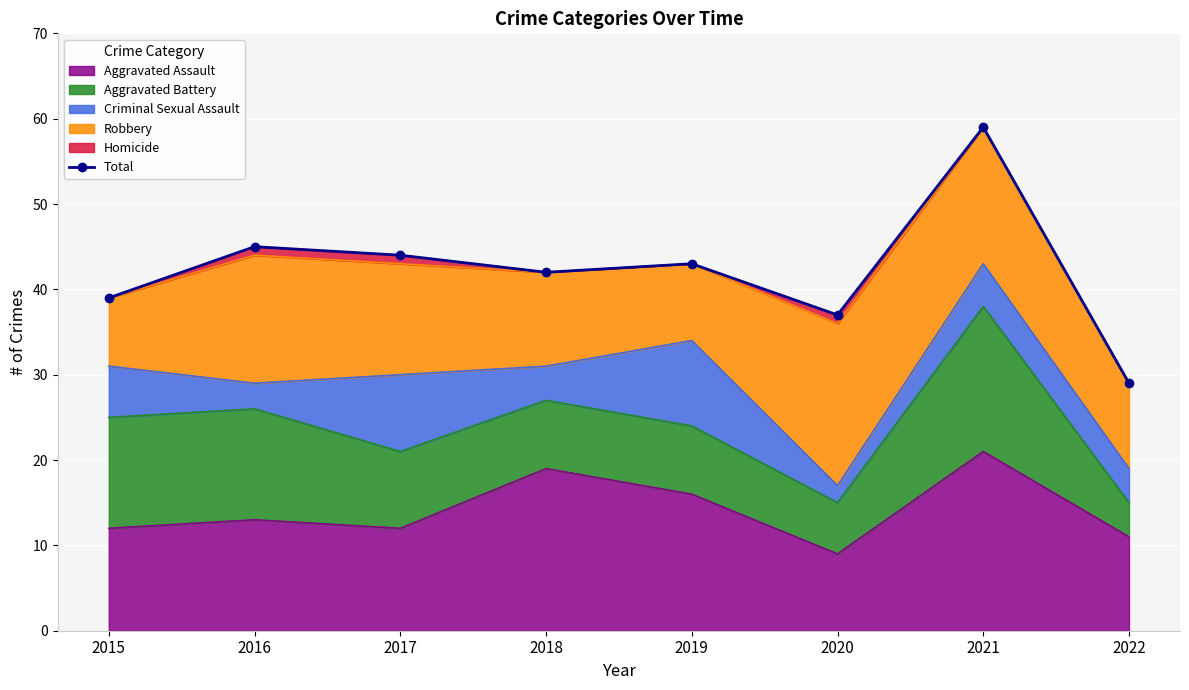

True or false: the data shows 37 at 2020.

True